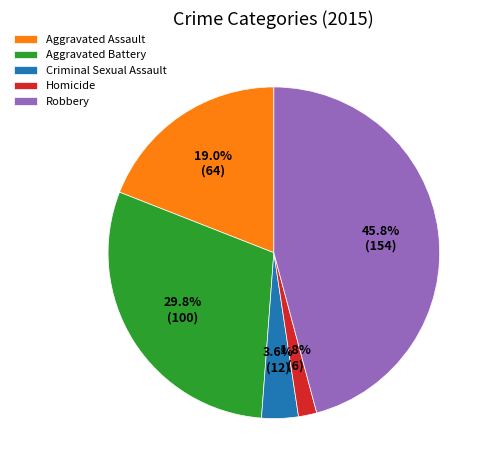

Is it true that Aggravated Battery is 22% of the pie?

False